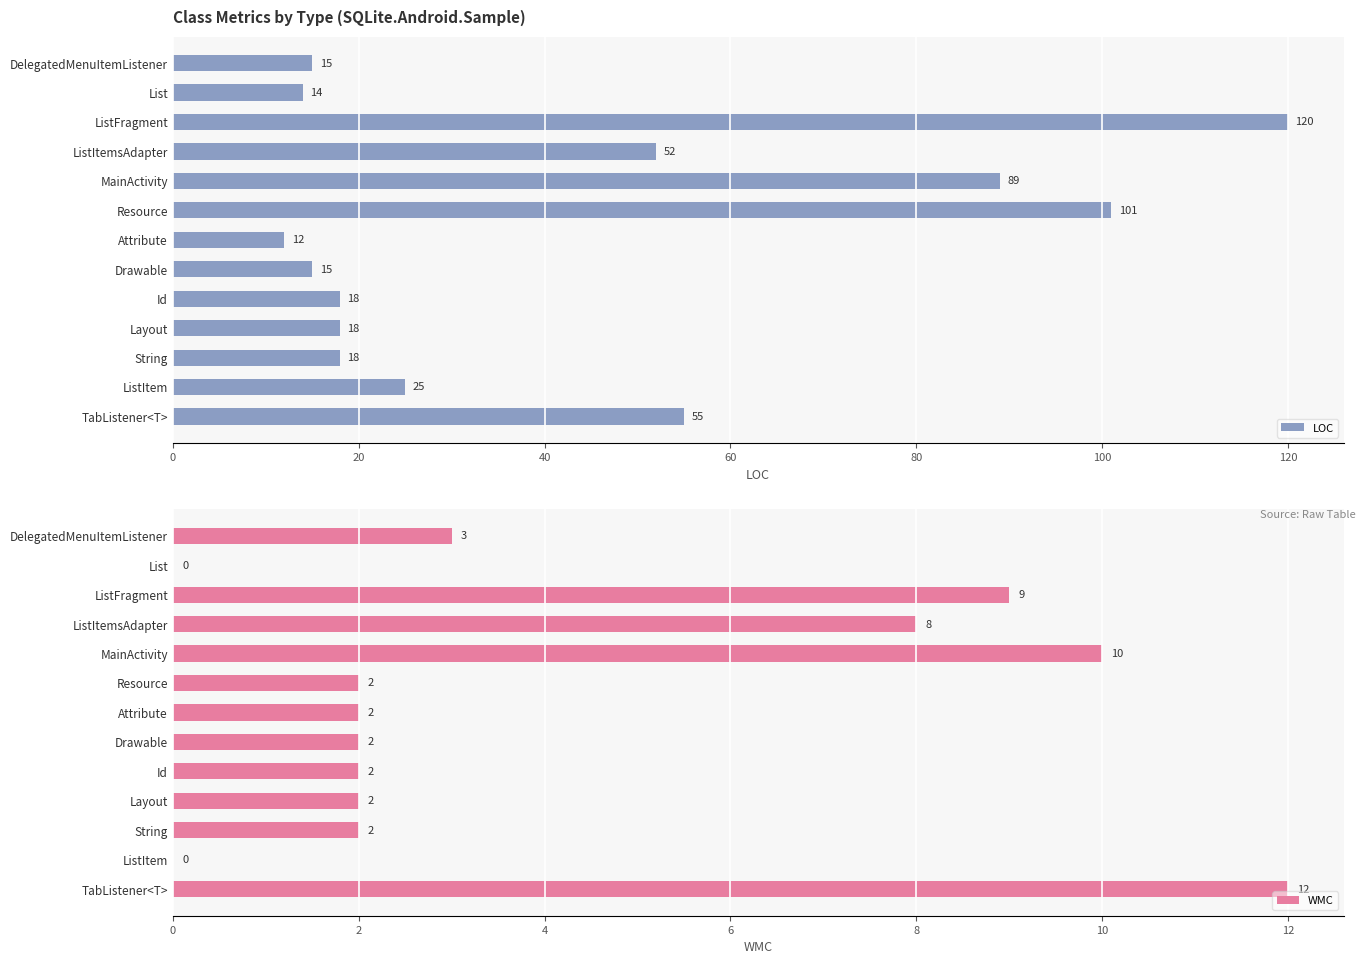

Where is LOC nearest to the value 66?

TabListener<T>